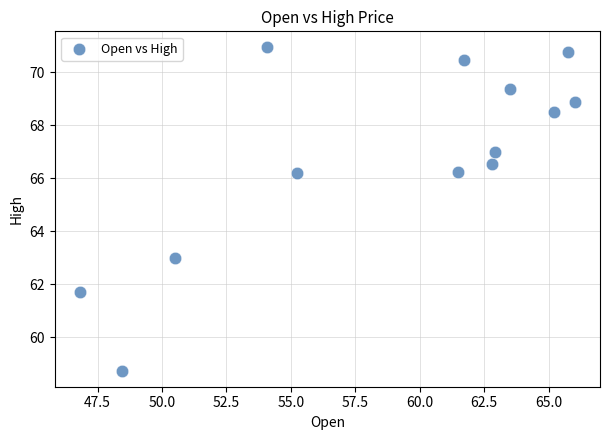

What Y value in the scatter plot is closest to 64?

63.0